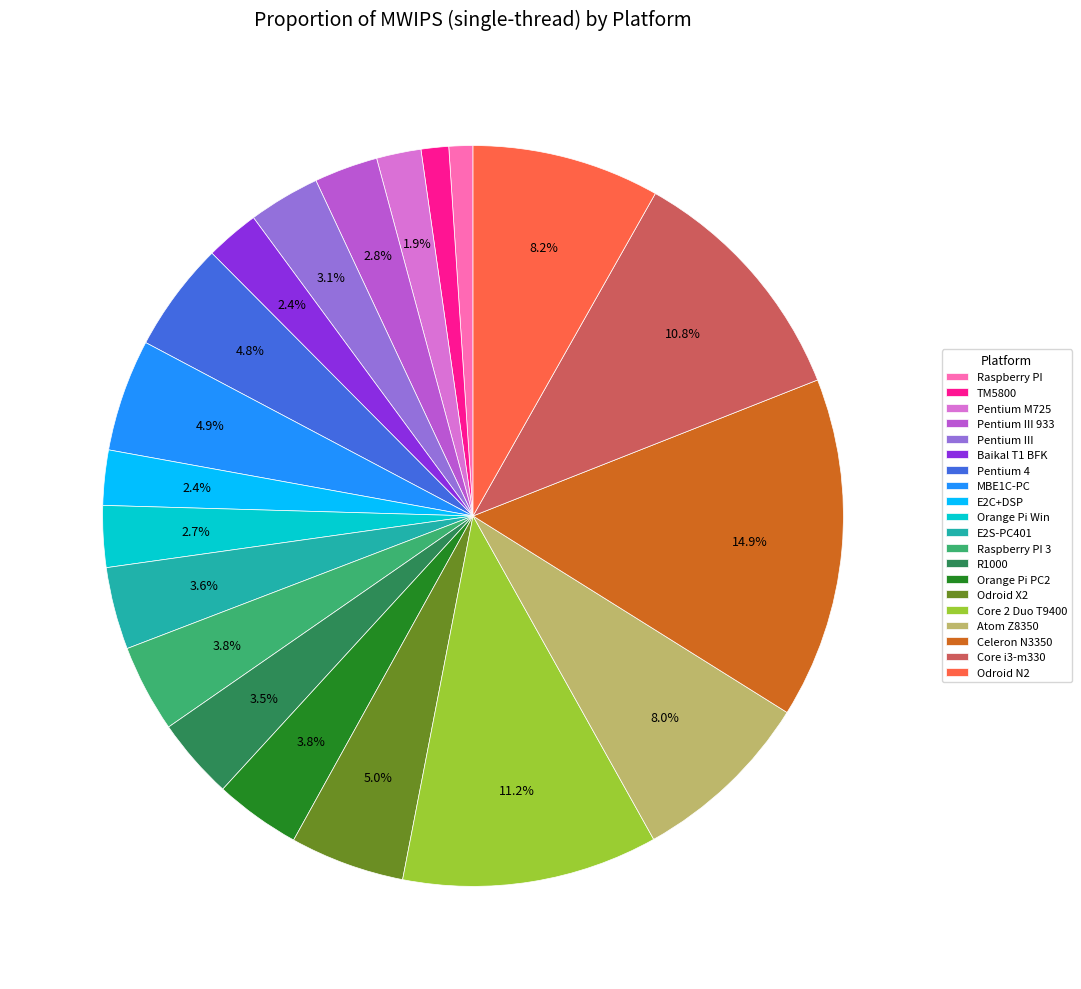

Which category has the biggest portion of the pie?

Celeron N3350